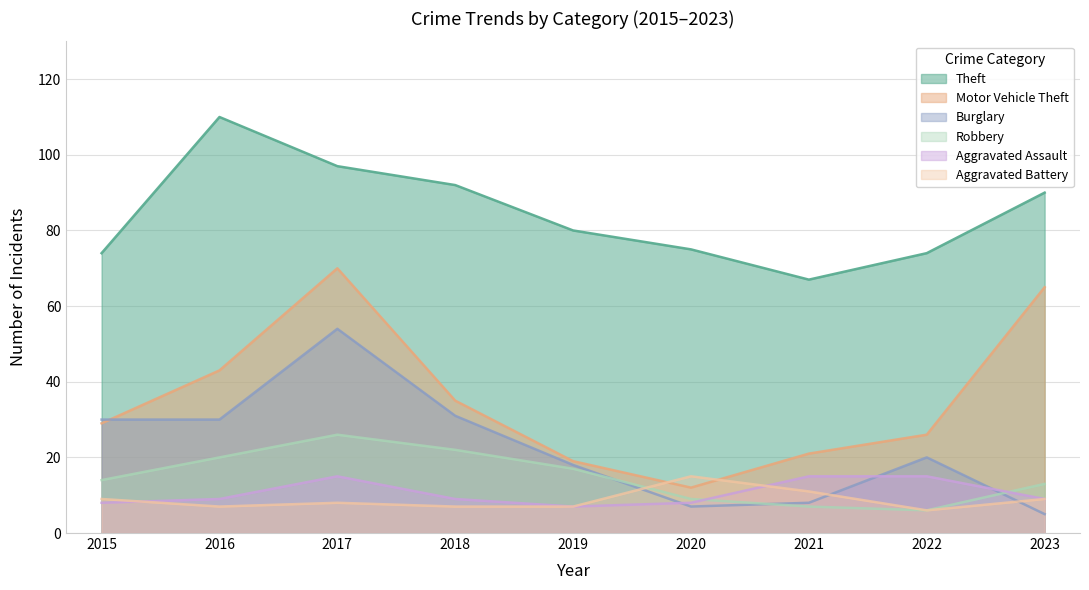

Reading left to right, extract all data points from this chart.

Theft: 74	110	97	92	80	75	67	74	90
Motor Vehicle Theft: 29	43	70	35	19	12	21	26	65
Burglary: 30	30	54	31	18	7	8	20	5
Robbery: 14	20	26	22	17	9	7	6	13
Aggravated Assault: 8	9	15	9	7	8	15	15	9
Aggravated Battery: 9	7	8	7	7	15	11	6	9